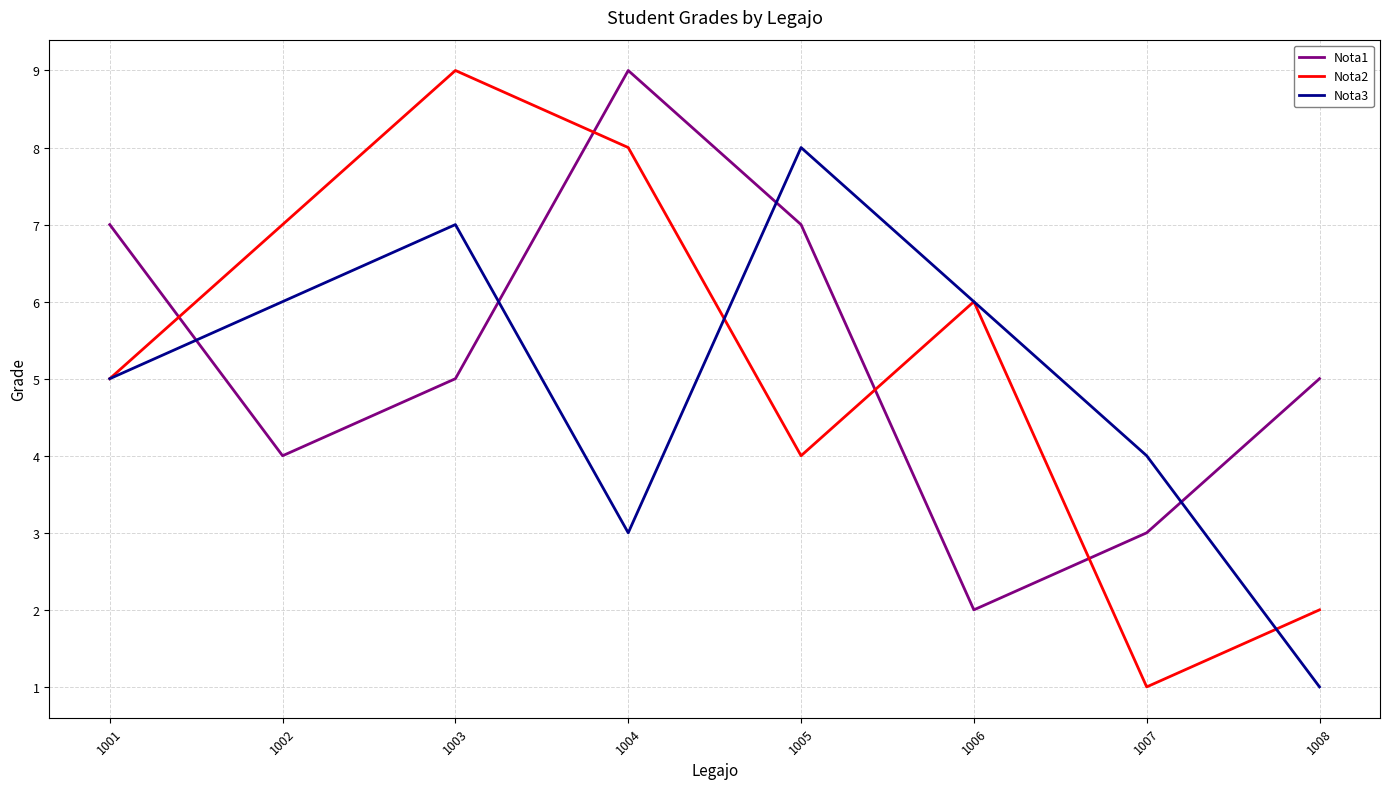

How many distinct data groups are displayed?

3